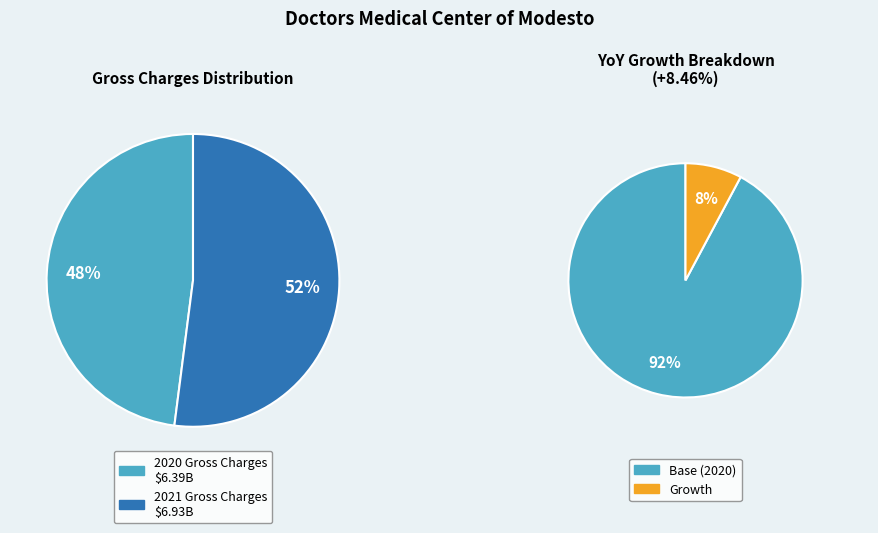

Which has a higher value, 2020 GROSS CHARGES or 2021 GROSS CHARGES?

2021 GROSS CHARGES